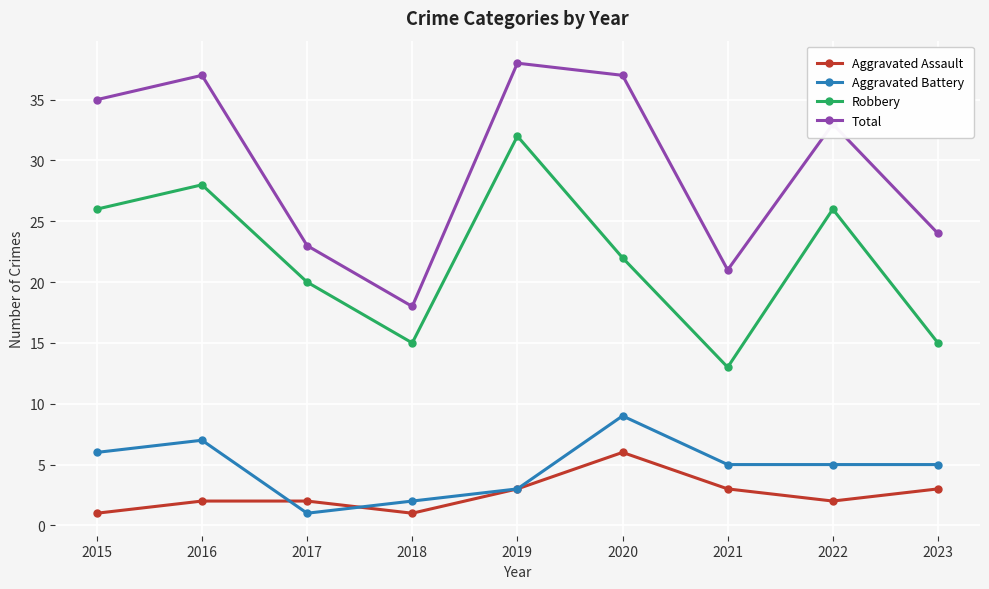

True or false: Aggravated Assault and Robbery intersect in this chart.

False